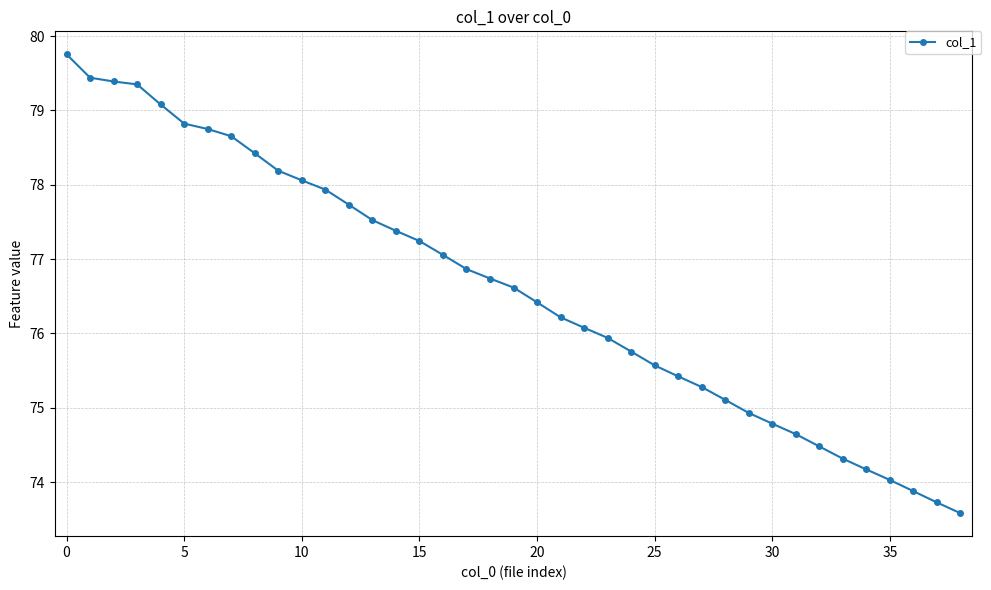

How many data points are less than 76?

16